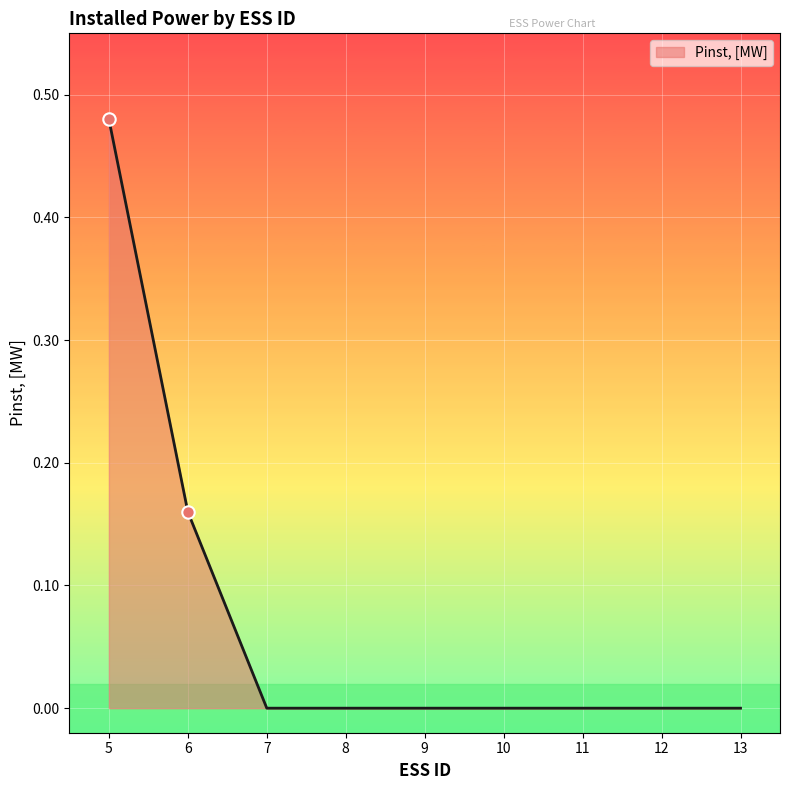

Between 11 and 6, which is larger?

6